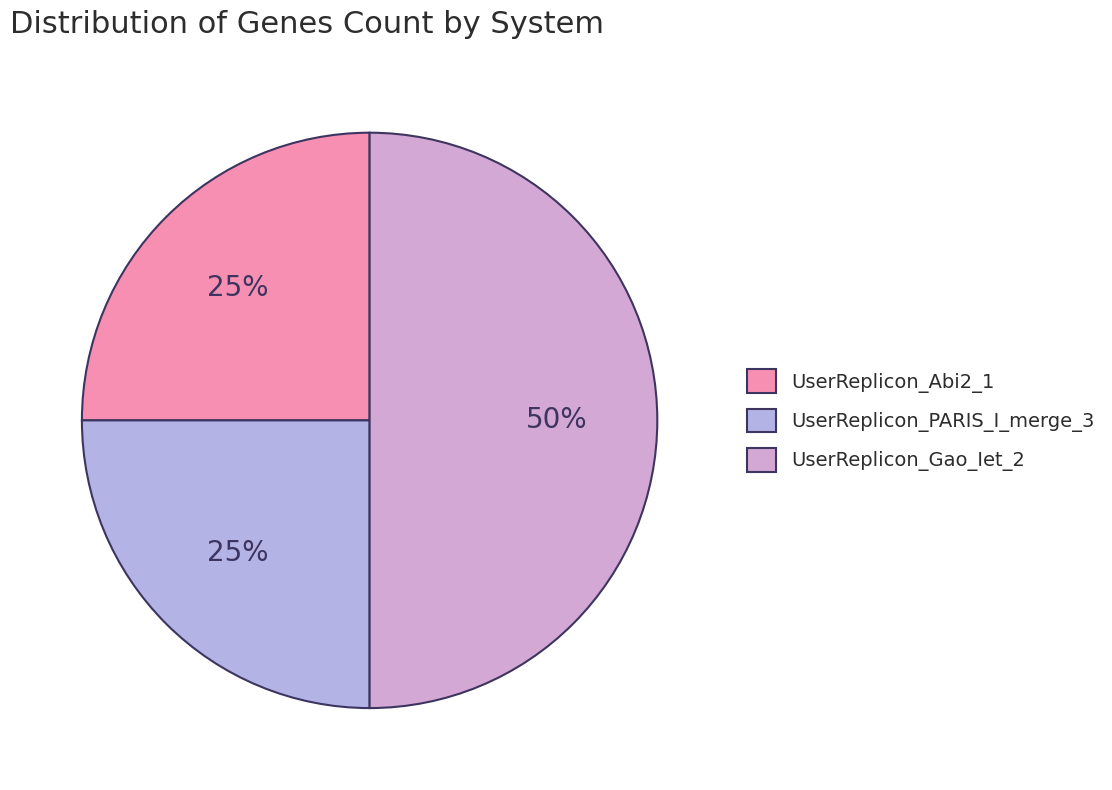

How many slices are in this pie chart?

3